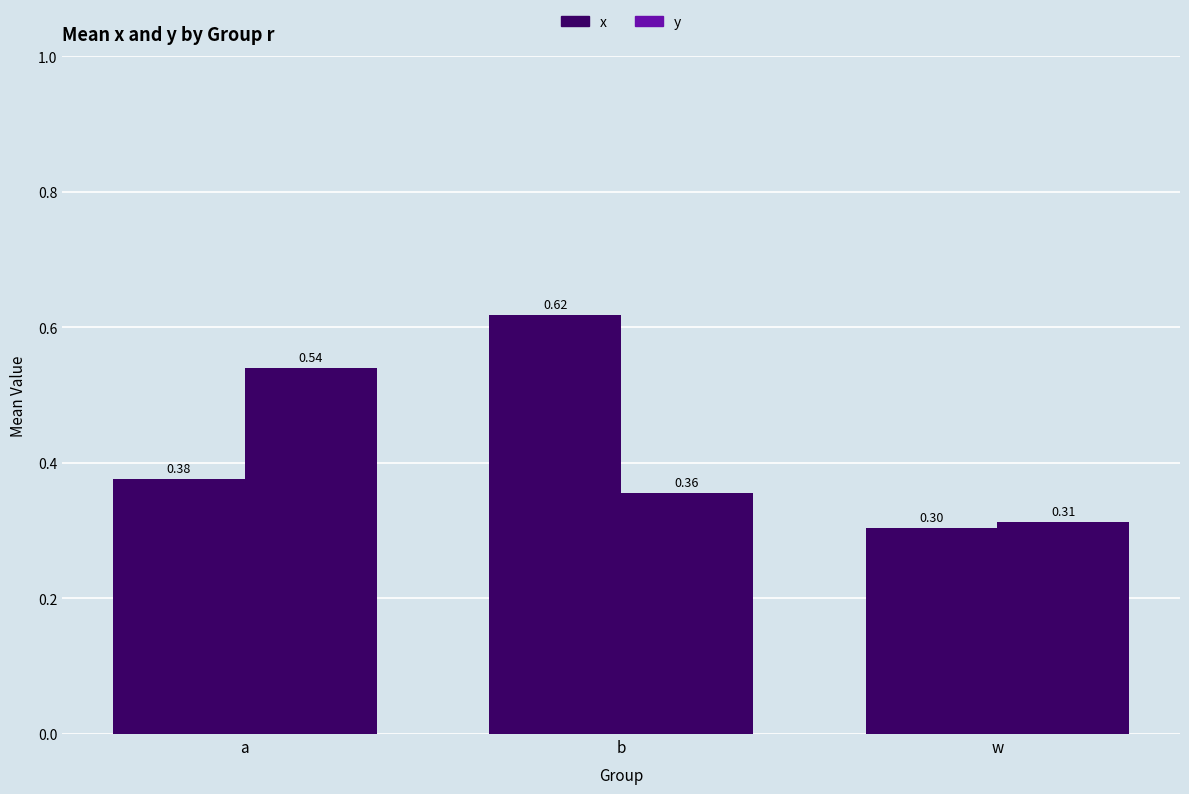

Reading right to left, list all the values displayed in this chart.

x: 0.3	0.6	0.4
y: 0.3	0.4	0.5